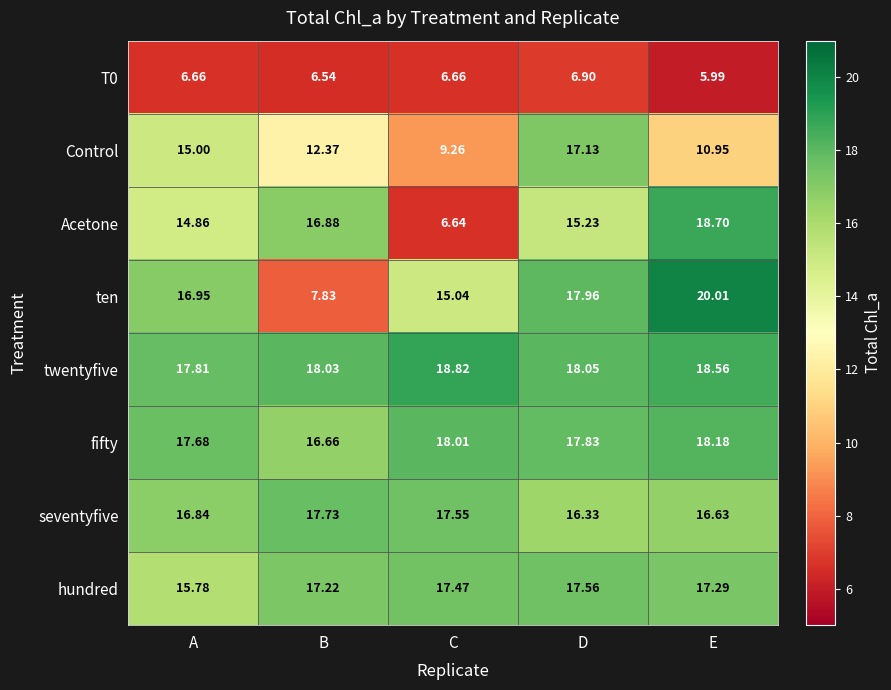

How many data points in fifty are less than 17?

1